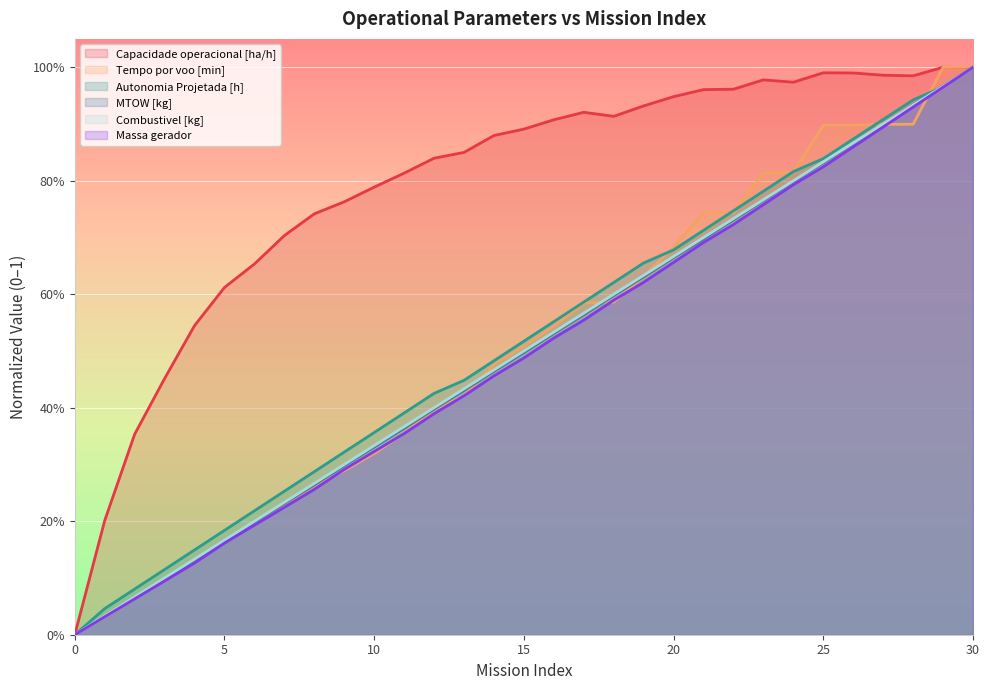

Is the value of Combustivel [kg] at 4 greater than the value of MTOW [kg] at 9?

No